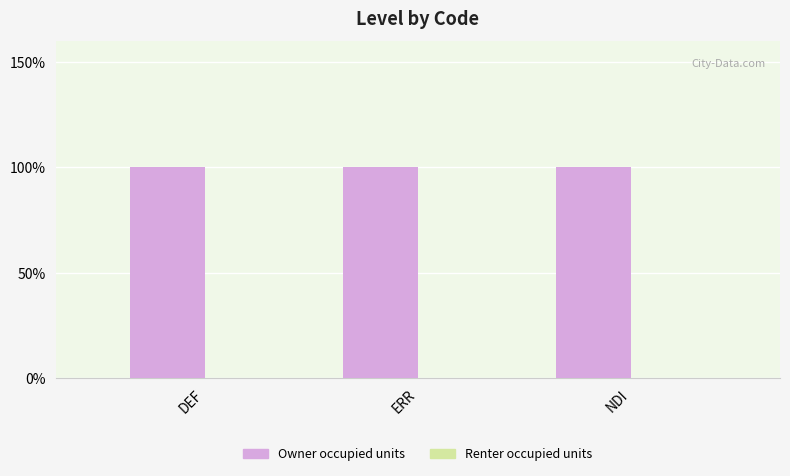

Reading right to left, transcribe all the data shown in this chart.

Owner occupied units: 1	1	1
Renter occupied units: 0	0	0